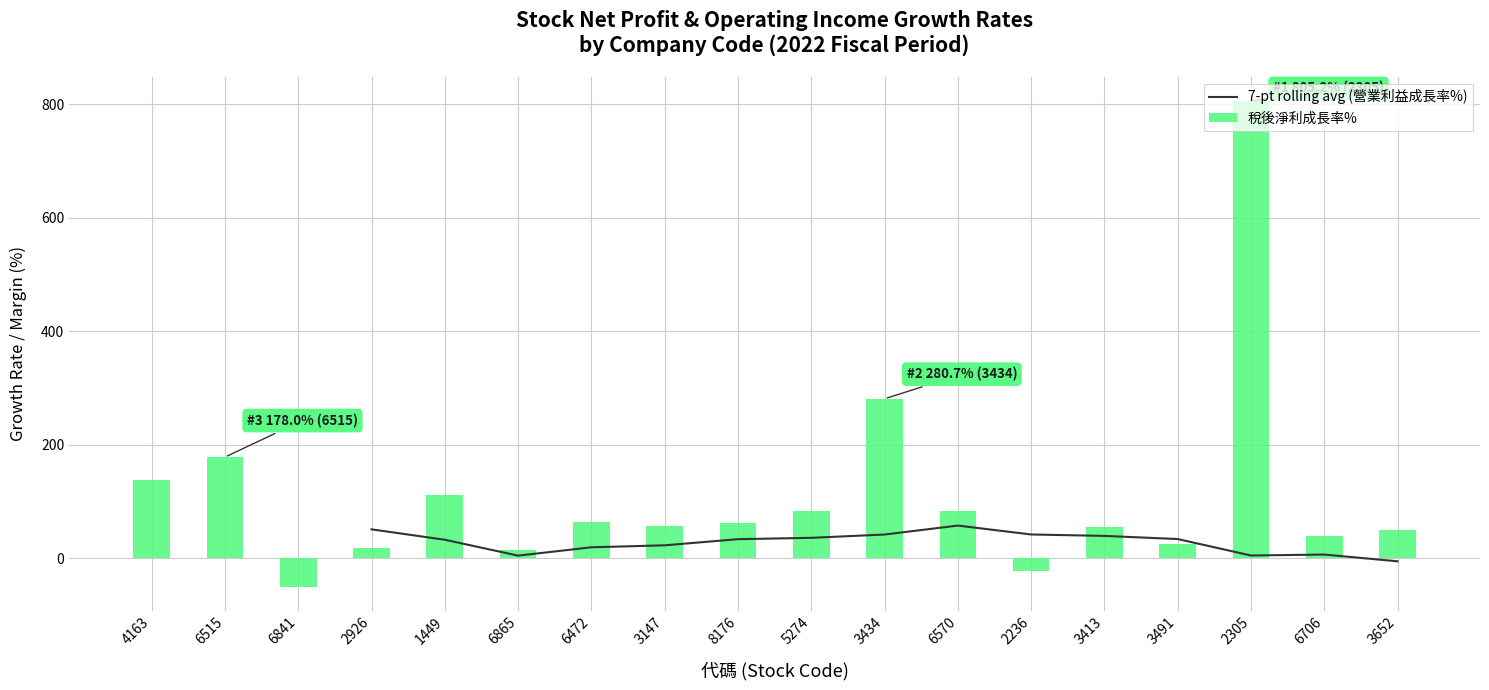

How many data points in 稅後淨利成長率% are above 60?

9